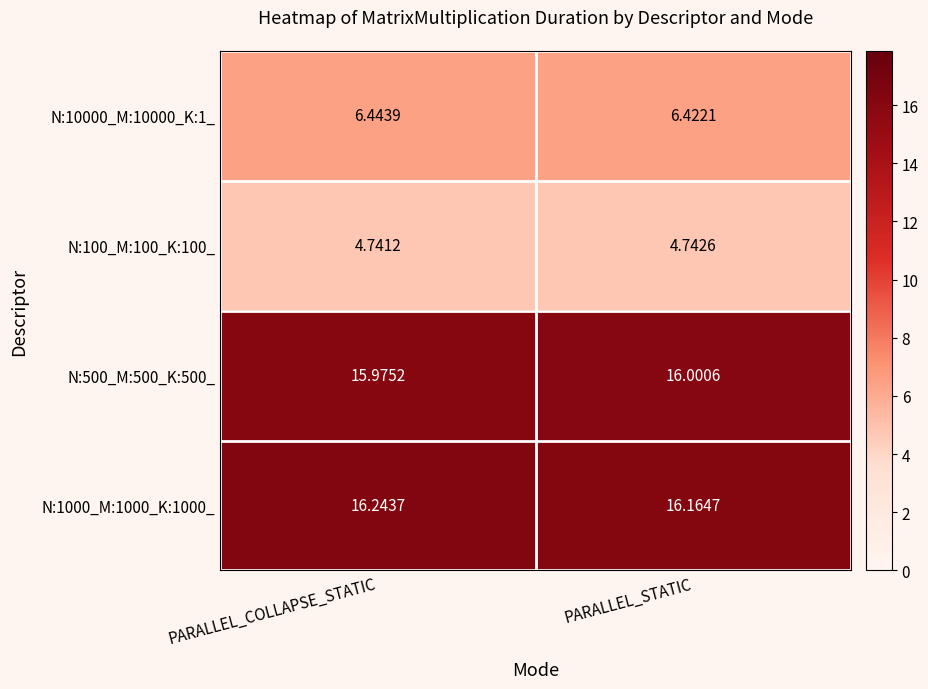

At which category does the chart reach its peak across all series?

PARALLEL_COLLAPSE_STATIC